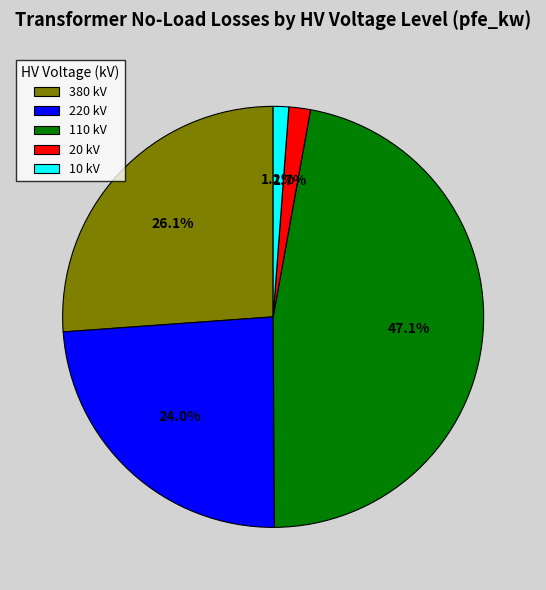

Is there any slice that represents more than half of the pie?

No